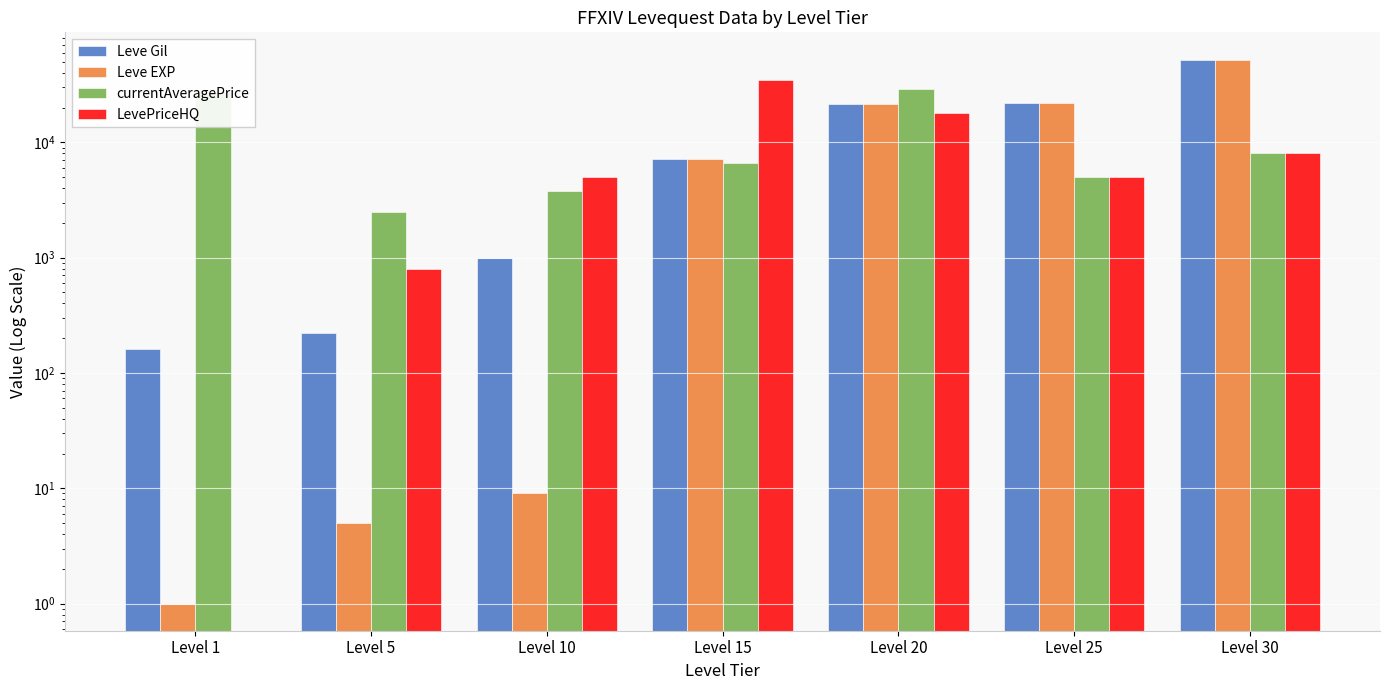

Reading left to right, what are all the values shown in this chart?

Leve Gil: 160	220	990	7170	21600	21830	52220
Leve EXP: 1	5	9	7170	21600	21830	52220
currentAveragePrice: 27128	2507	3752	6615	28888	4998	7998
LevePriceHQ: 0	800	5000	35000	18000	5000	7998